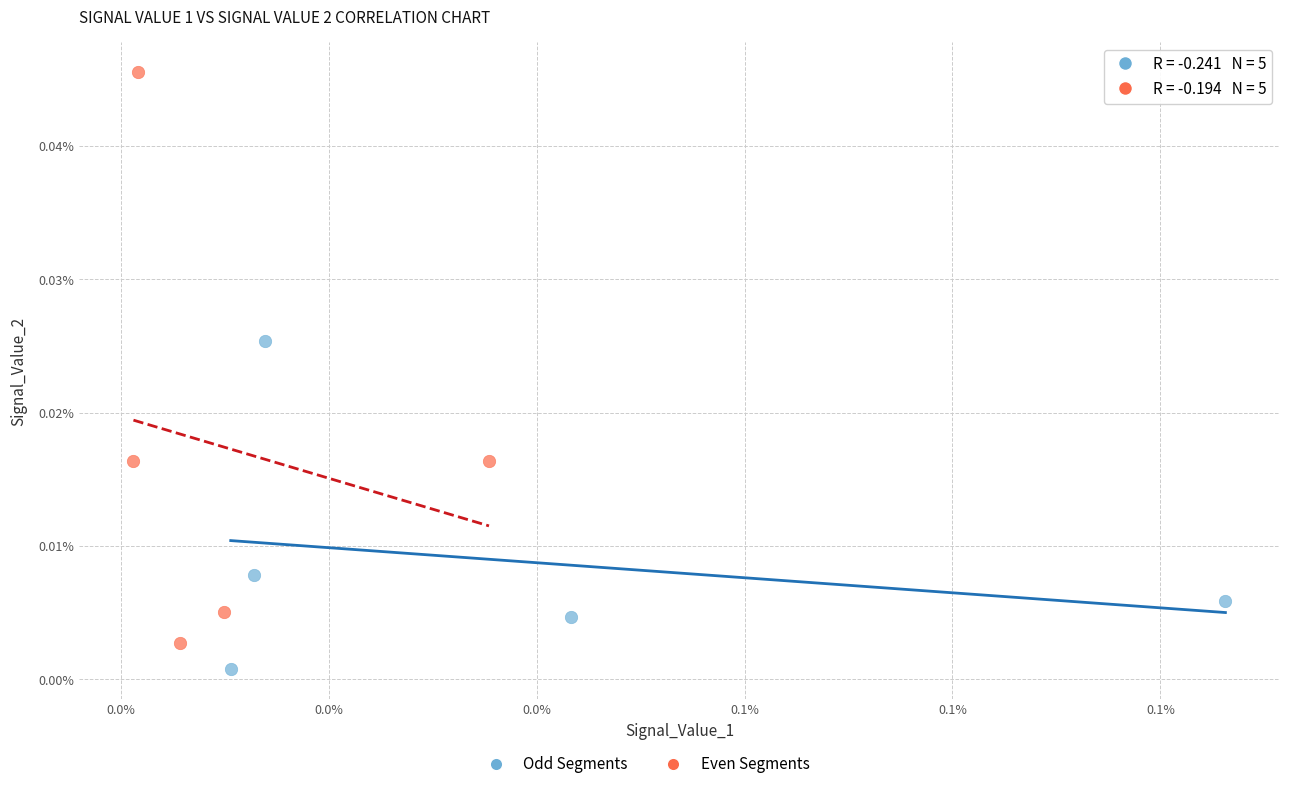

Which series has the largest Y range (max minus min)?

Even Segments